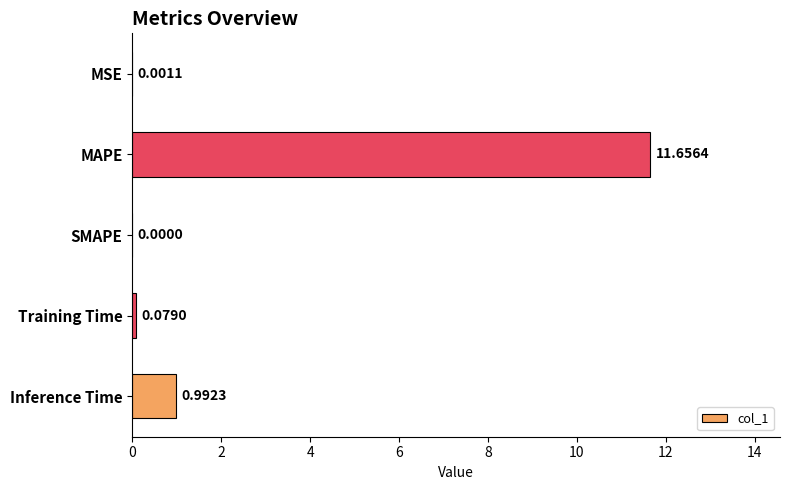

Which category has the highest value across all series?

MAPE